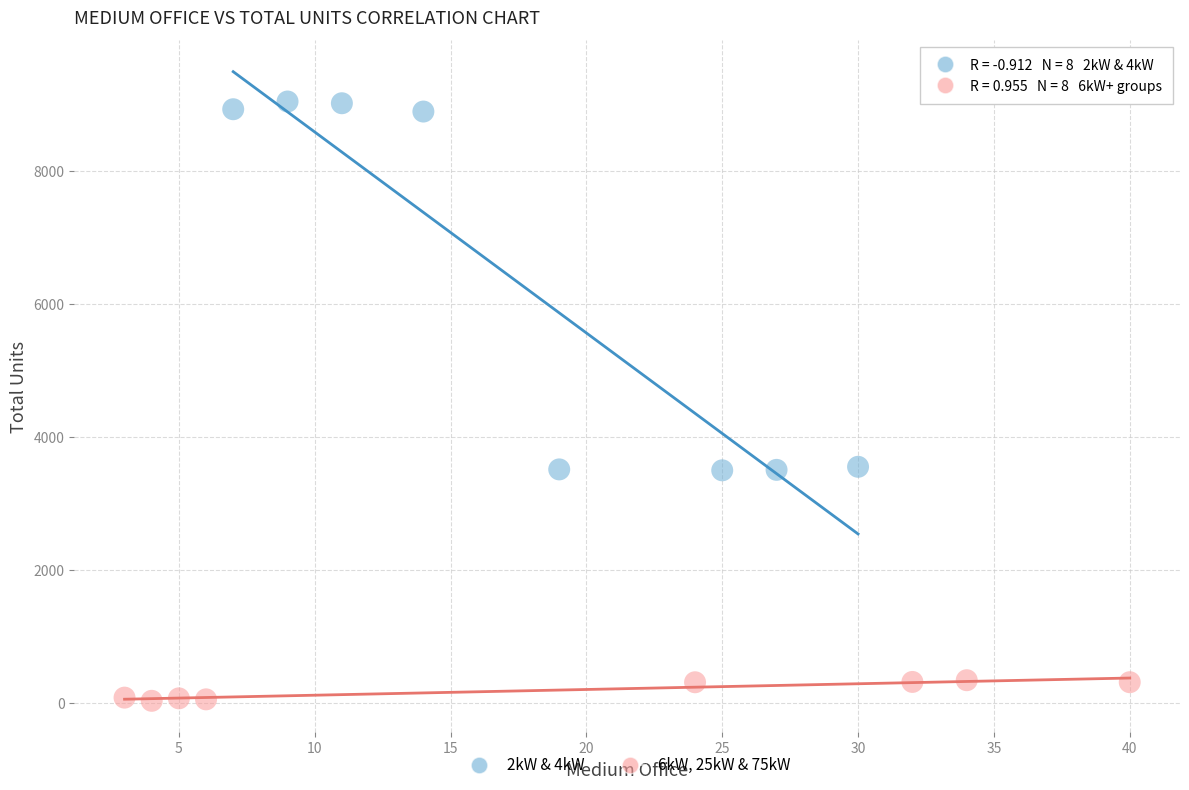

Which series reaches the minimum Y coordinate?

6kW, 25kW & 75kW